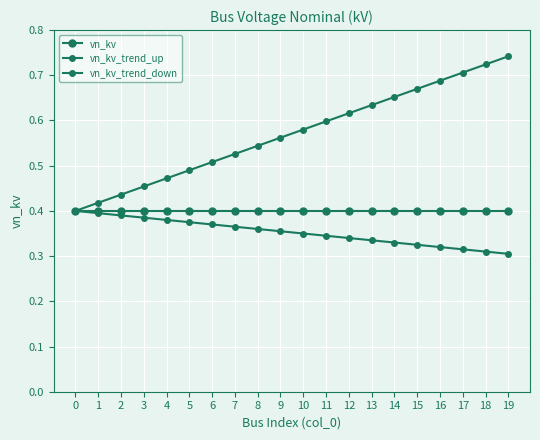

What is the total value across all series at 8?

1.3